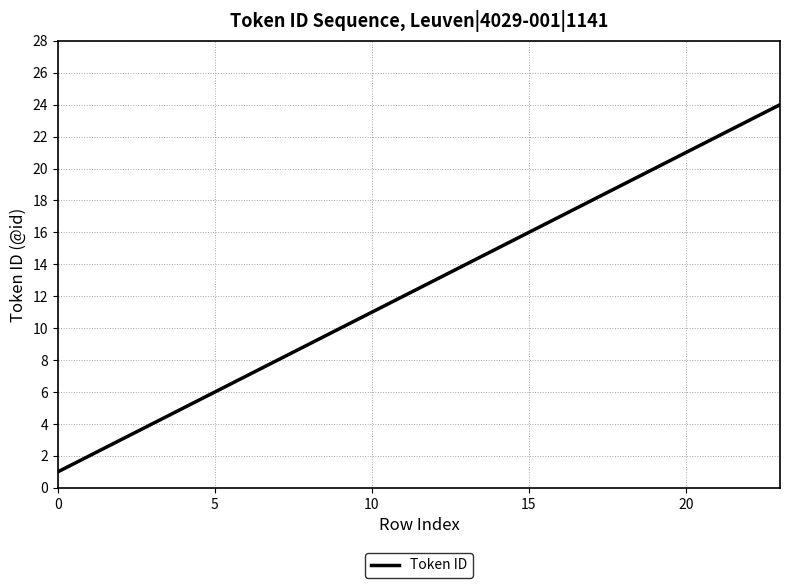

What is the maximum value shown in the chart?

24